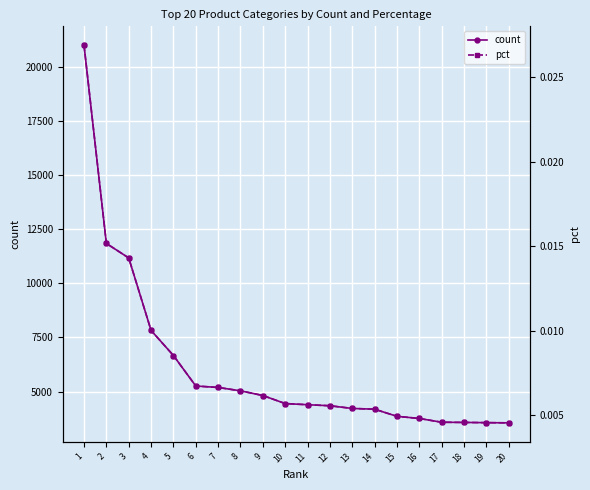

What is the value of the count point at the 7th from the left?

5187